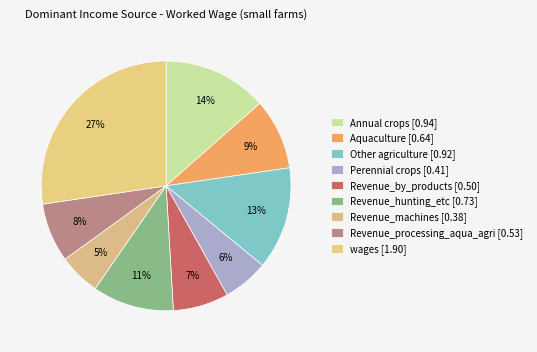

Is there any slice that represents more than half of the pie?

No